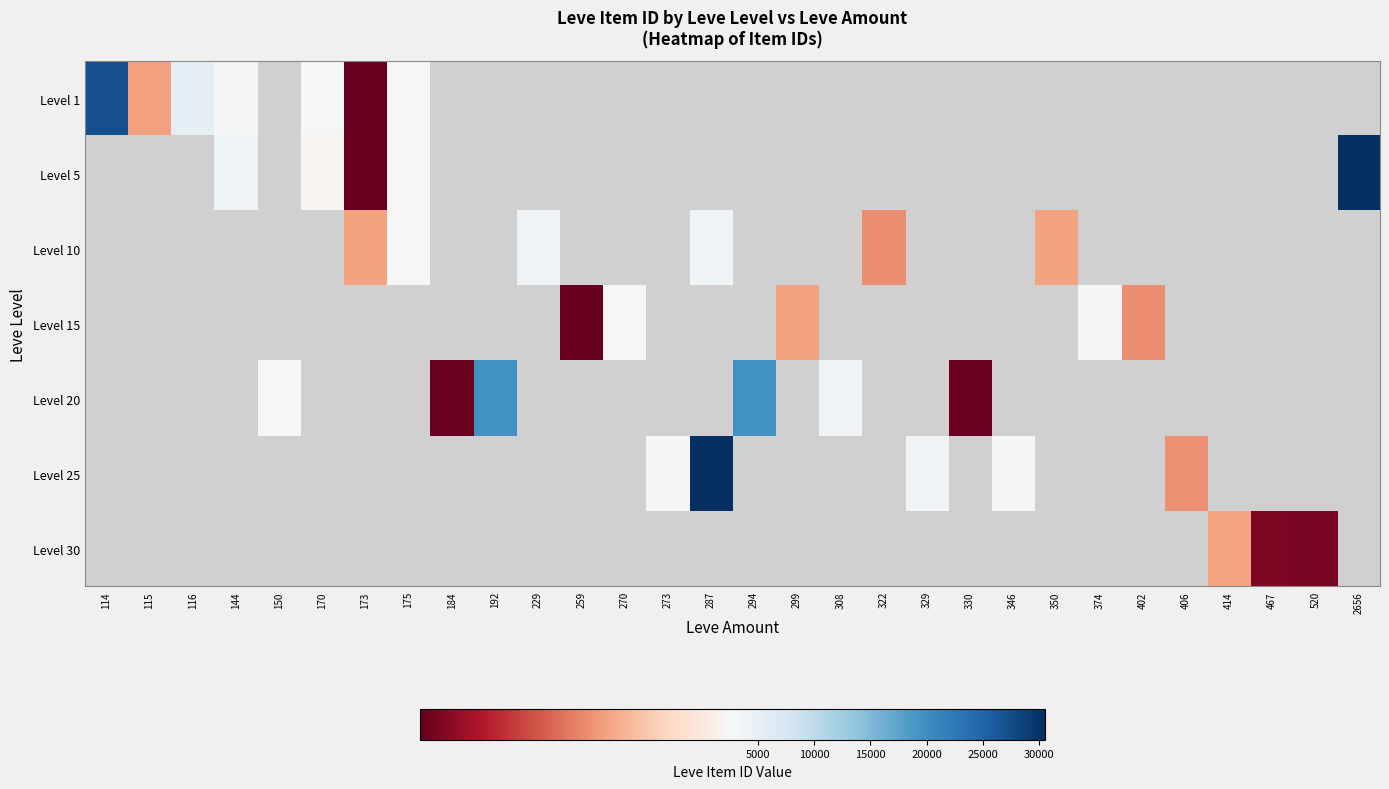

How many positive values does the Level 5 series have?

5